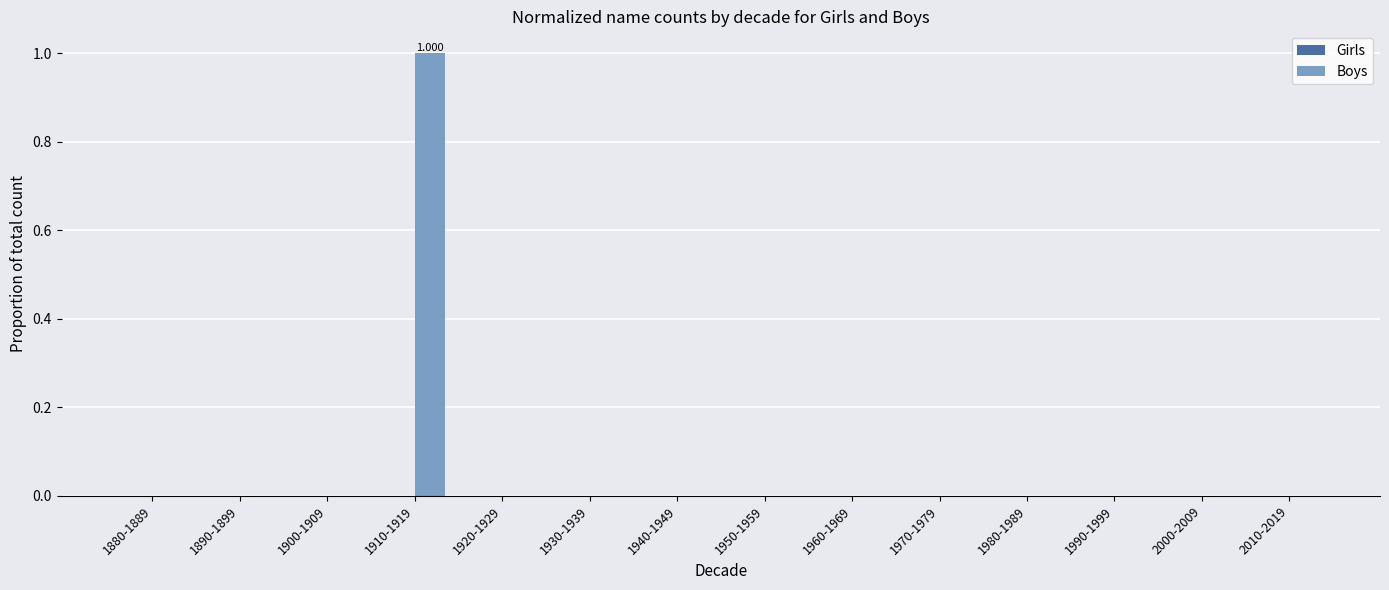

Are the bars horizontal?

No